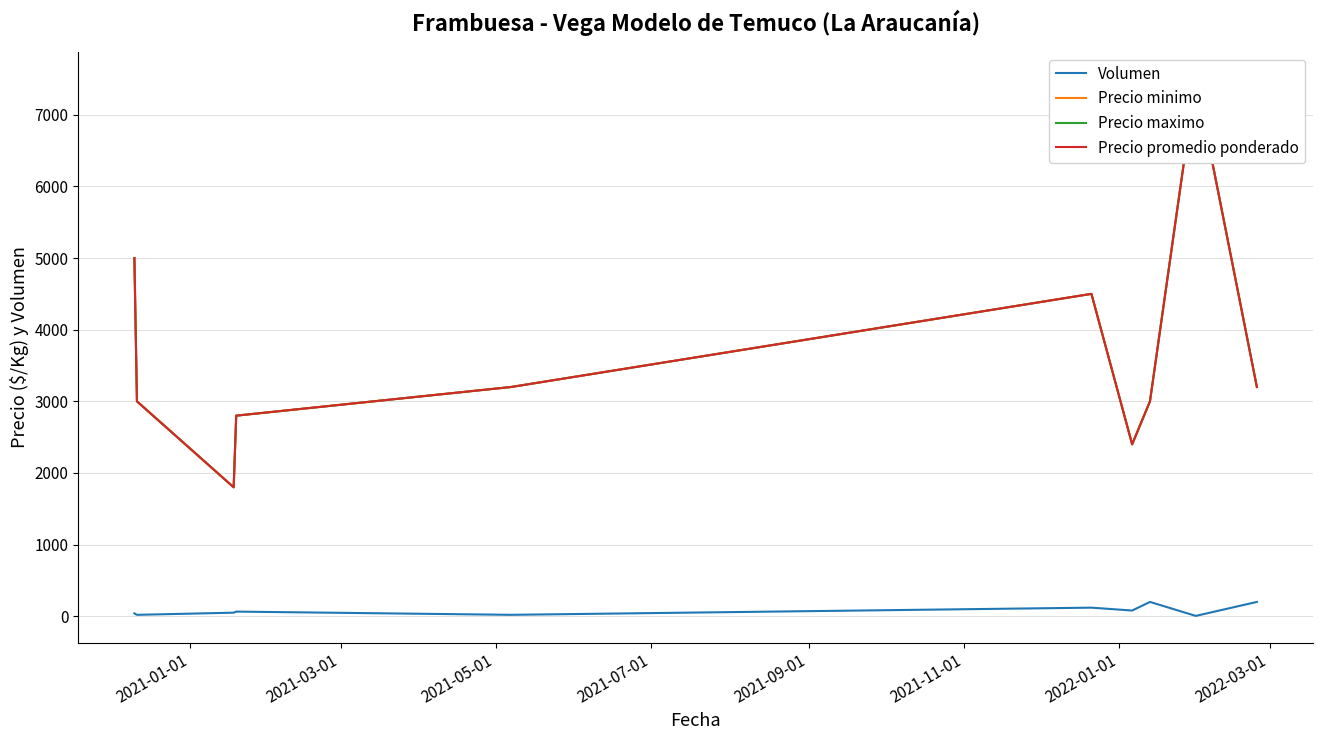

Between 2021-01-01 and 2022-01-01, which series saw the biggest shift?

Precio minimo